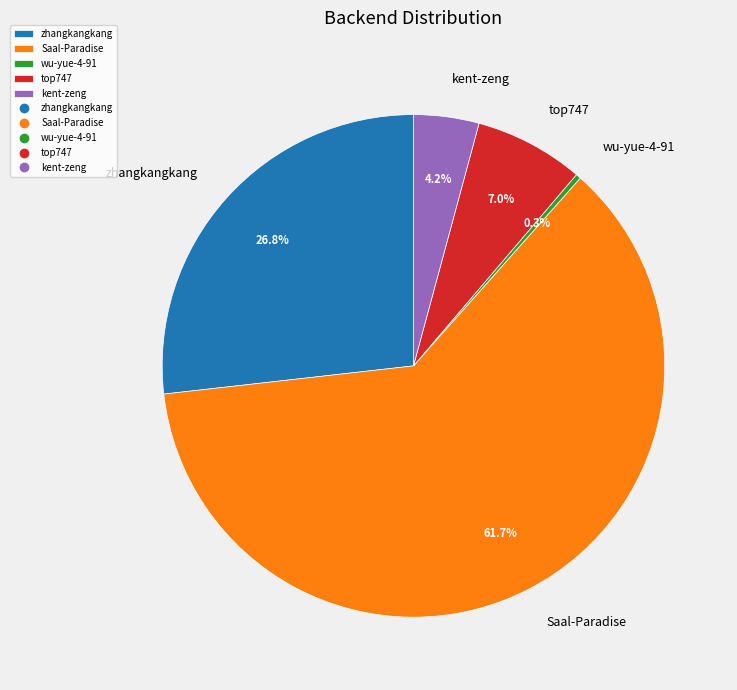

Does any single category account for the majority?

Yes